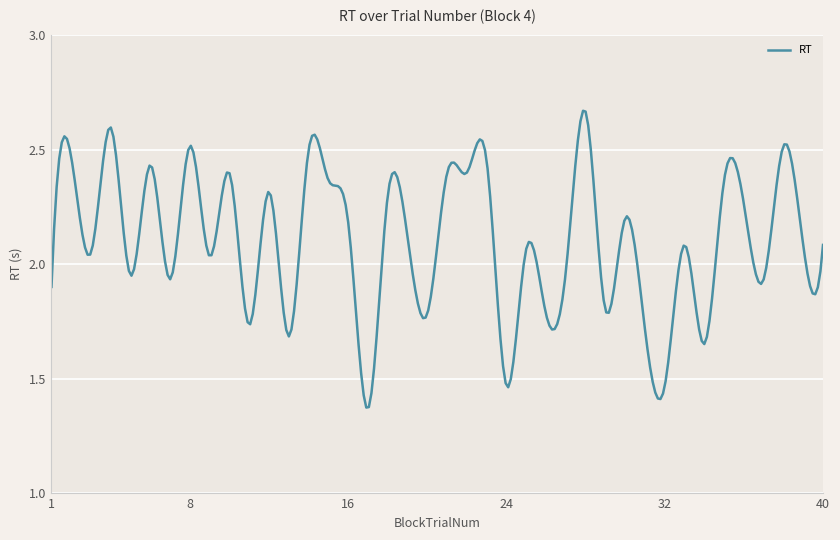

What is the difference between the maximum and minimum values?

1.3